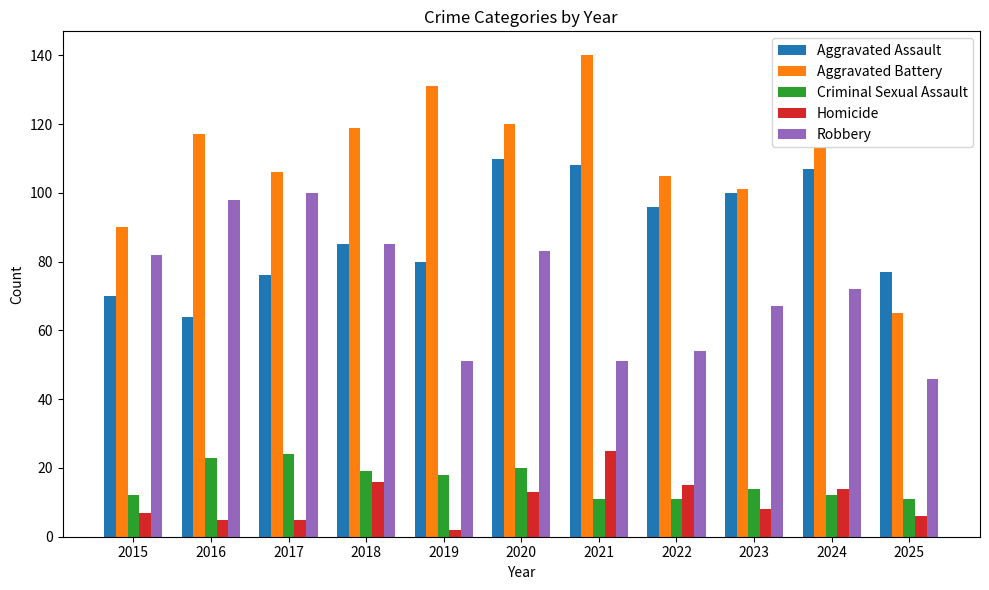

How many groups of bars are there?

11